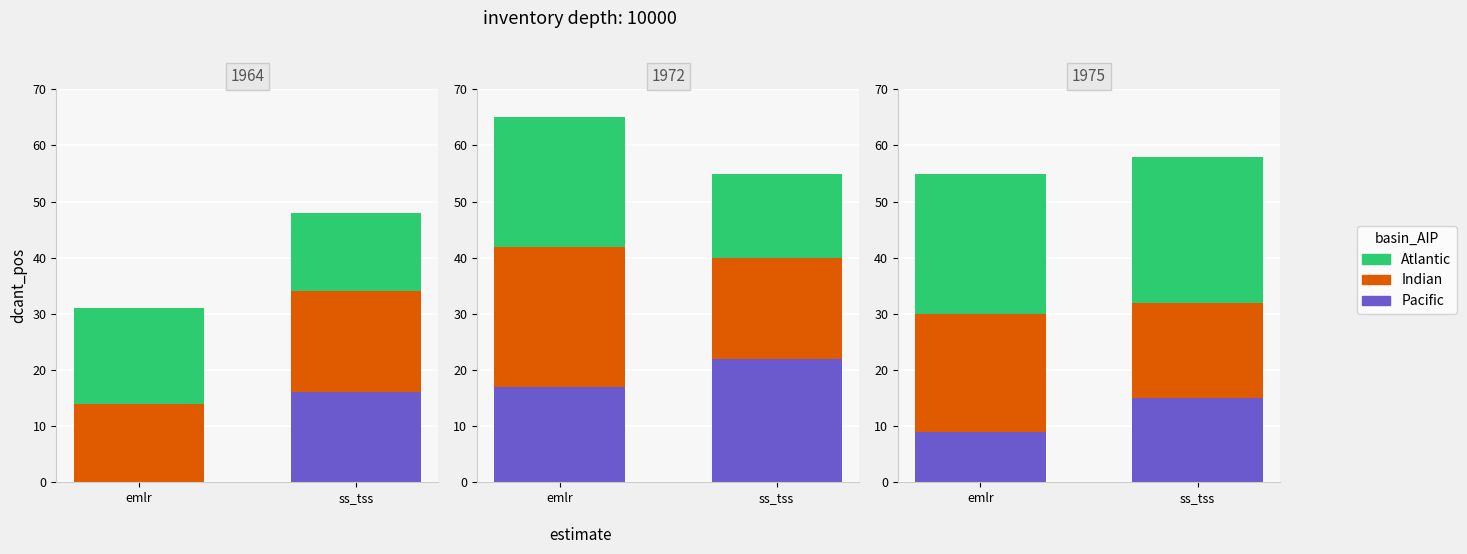

What is the difference between the Indian values at ss_tss and emlr?

4